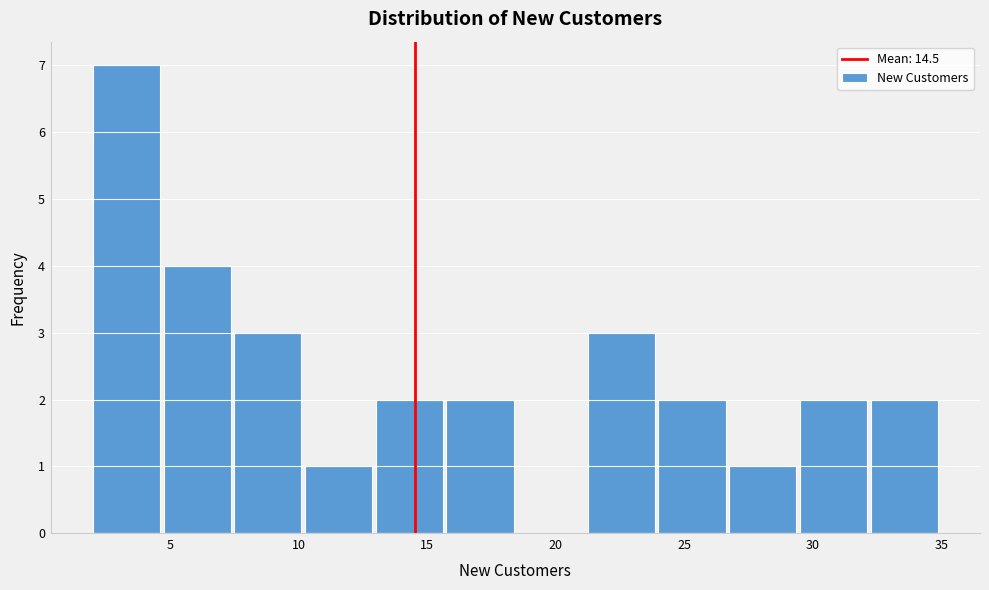

What is the height of the bar covering 2.00 to 4.75 on the x-axis? Neither the bar edges nor the heights are printed on the chart, so give them approximately, as read against the axes.

7